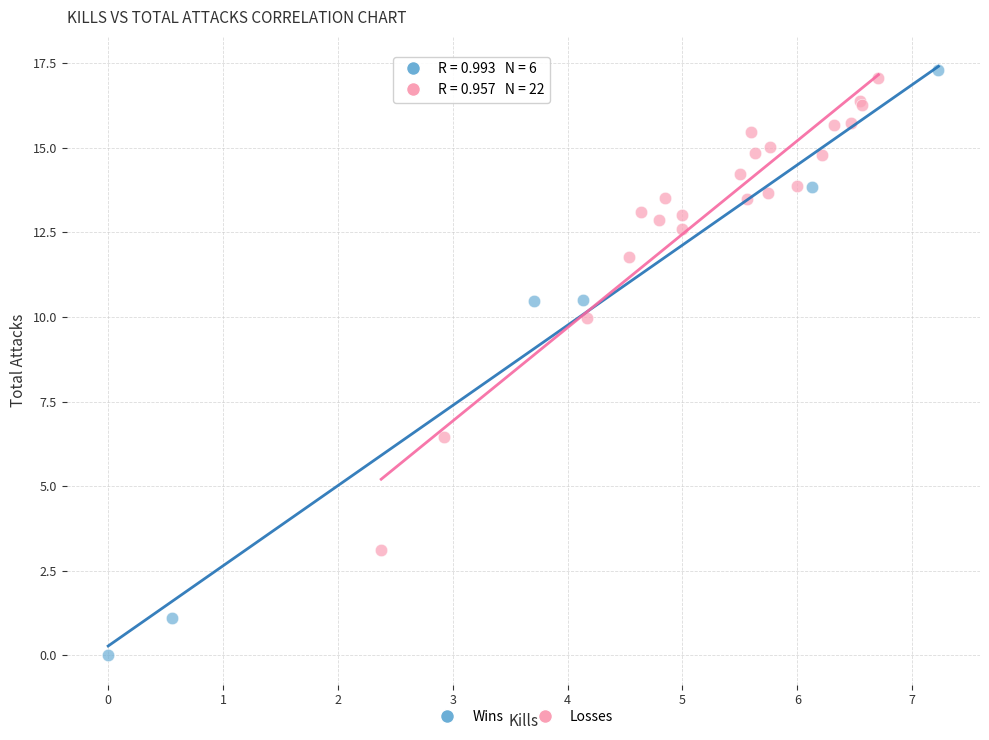

Which series has the largest Y range (max minus min)?

Wins